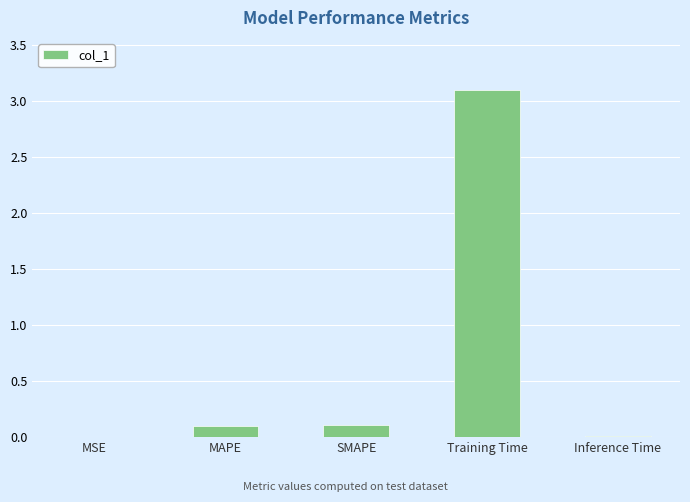

What is the change in value from SMAPE to Inference Time?

-0.1